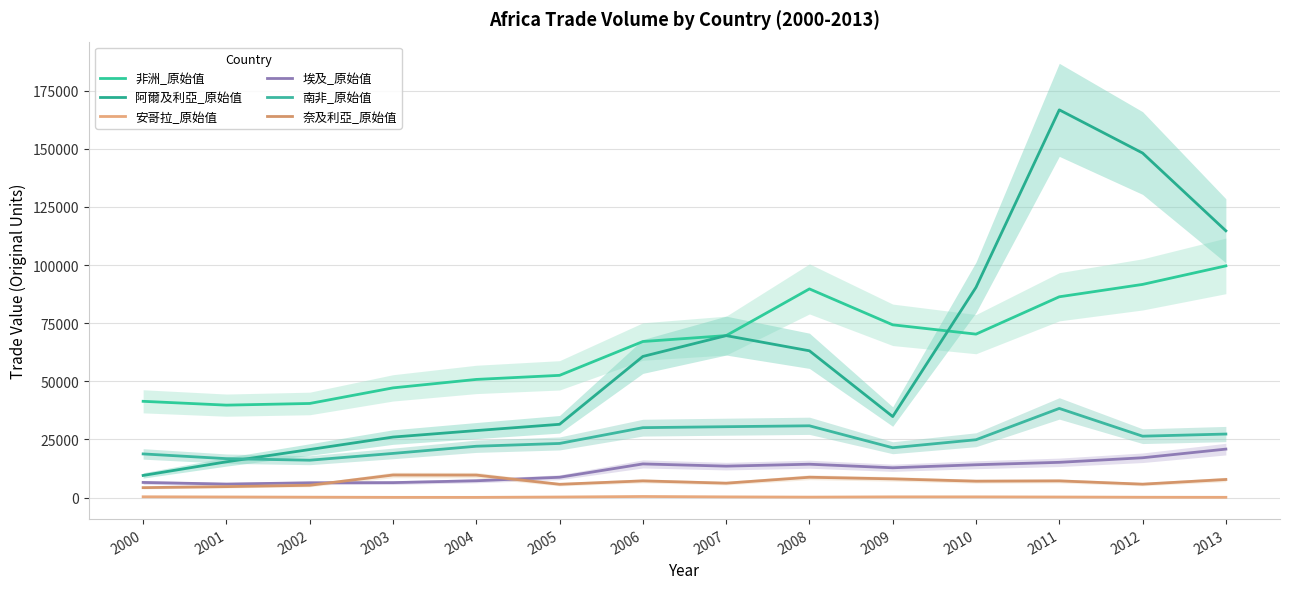

The value of 奈及利亞_原始值 at 2002 is 7268. True or false?

False